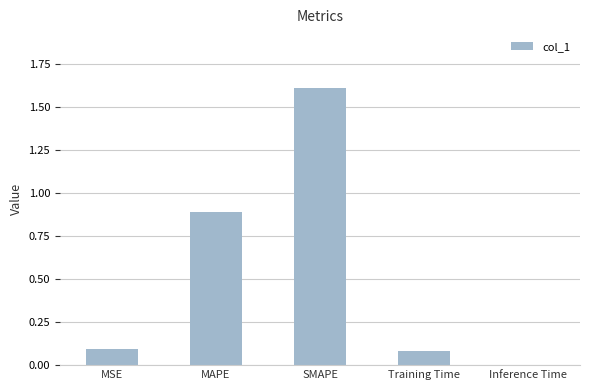

The chart shows a value of 0.1 at MSE. True or false?

True